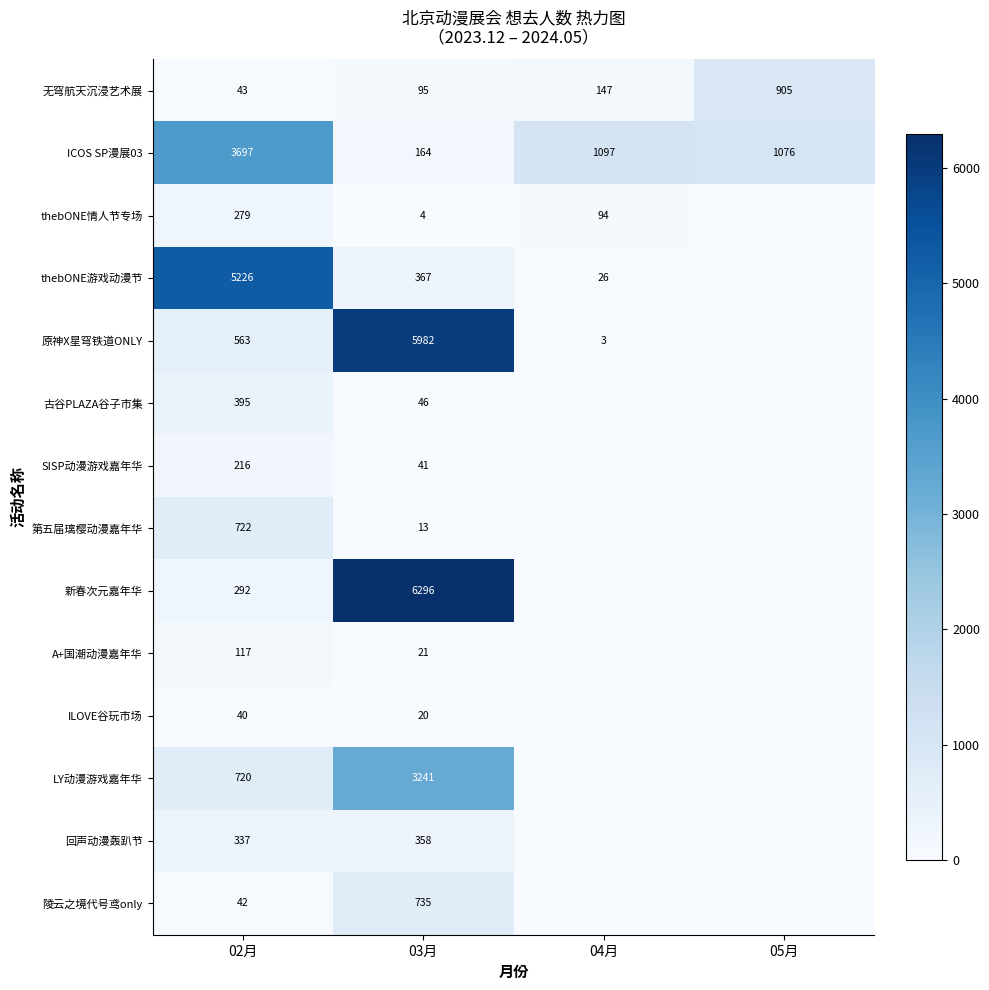

Which series changed the most between 02月 and 03月?

新春次元嘉年华